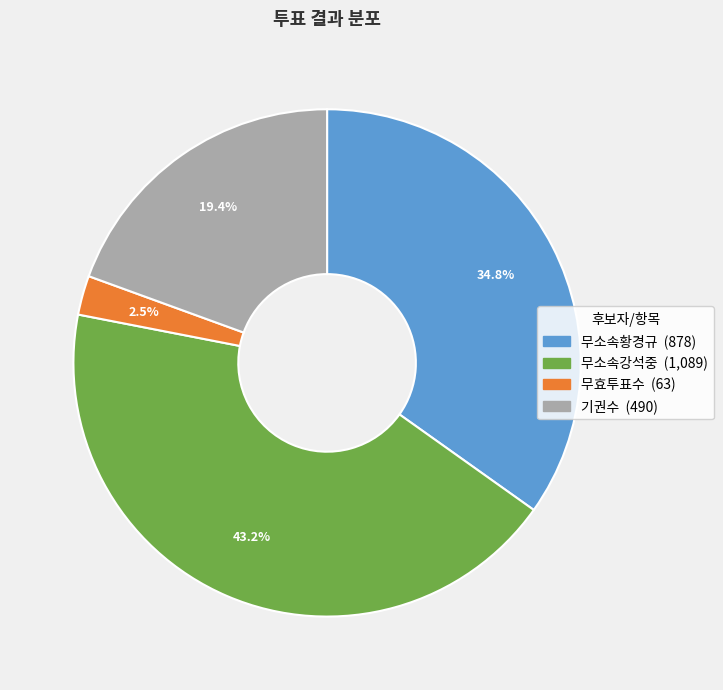

Combined, what portion of the pie is 무소속강석중 and 기권수?

62.7%